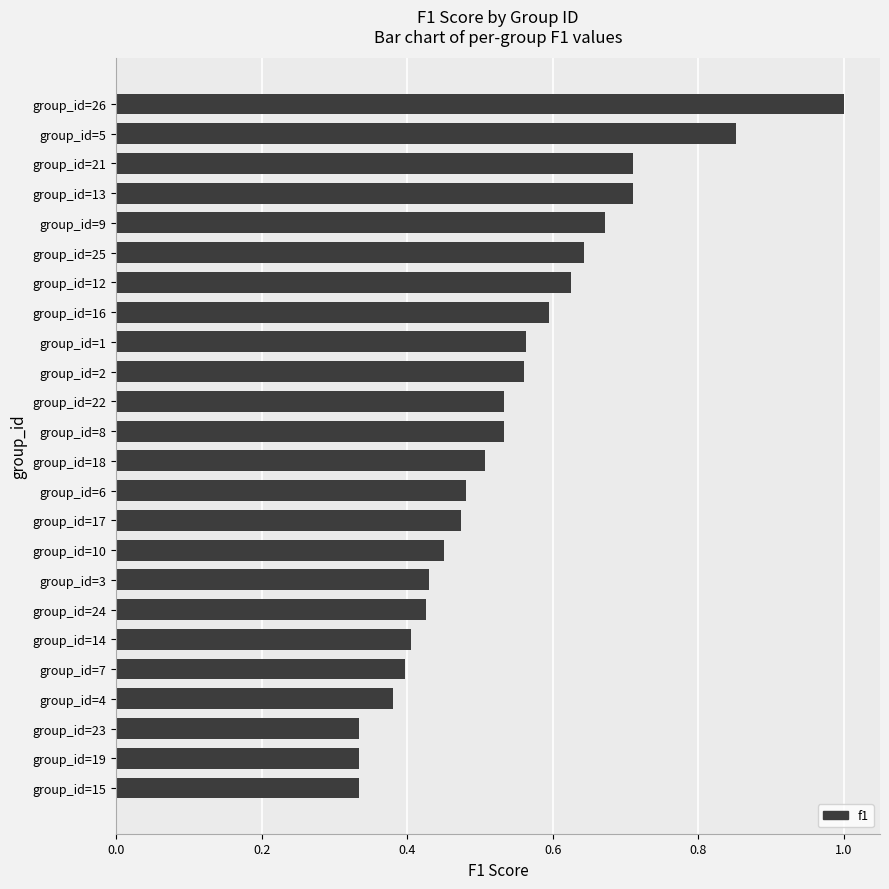

What is the sum of the values at group_id=25 and group_id=1?

1.2